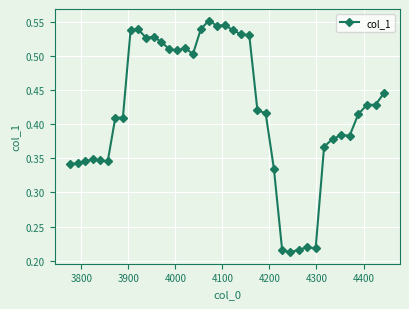

True or false: the data has more than 2 interior local peaks.

True